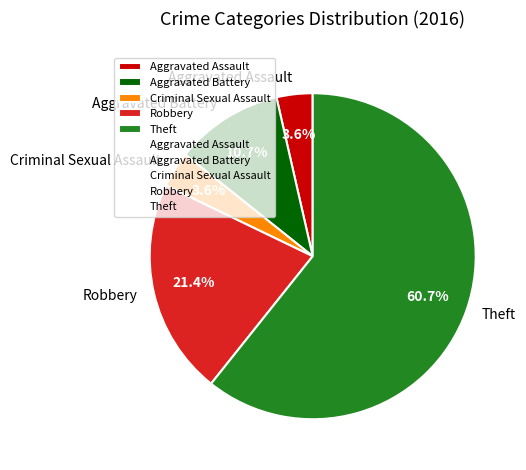

Count the number of slices in the pie.

5